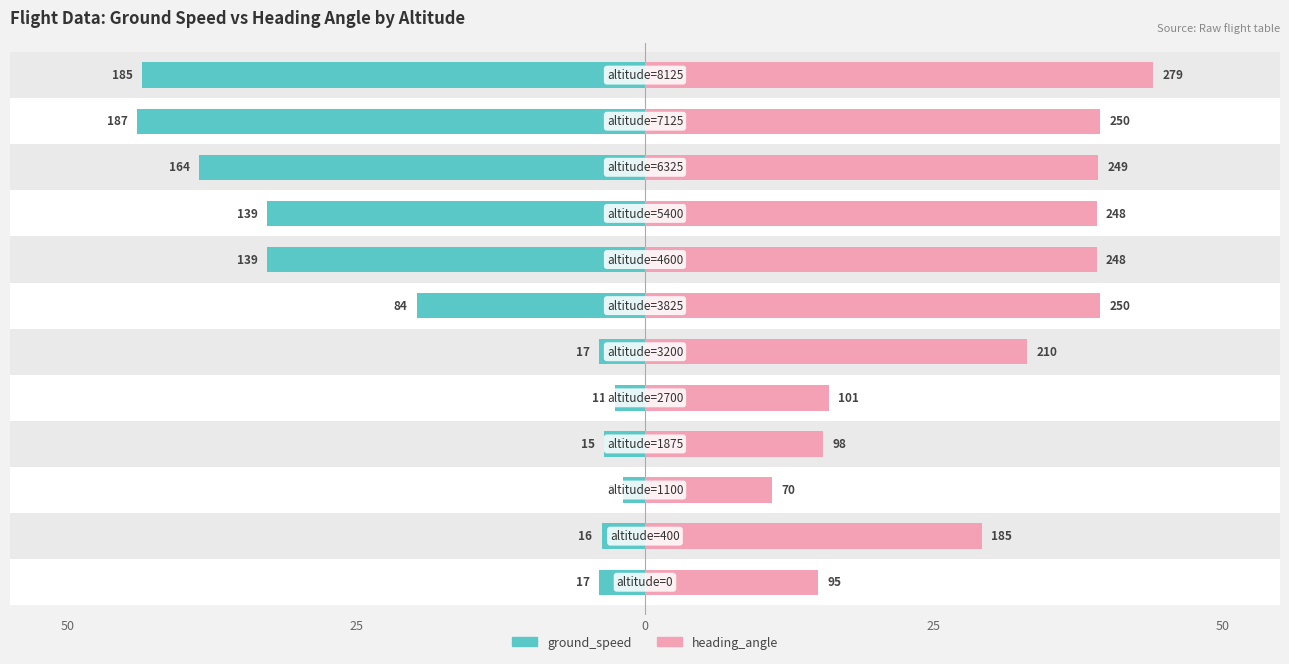

The ground_speed series shows 6.6 at 50. True or false?

False